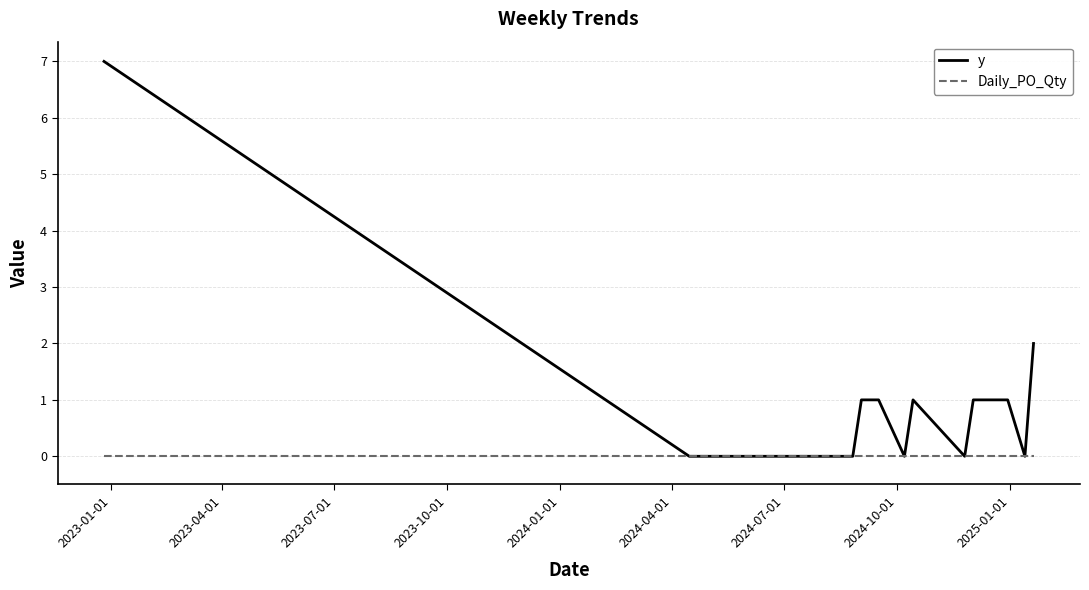

Reading right to left, extract all data points from this chart.

y: 2	0	1	1	1	0	1	0	1	1	0	0	0	0	0	0	0	7
Daily_PO_Qty: 0	0	0	0	0	0	0	0	0	0	0	0	0	0	0	0	0	0